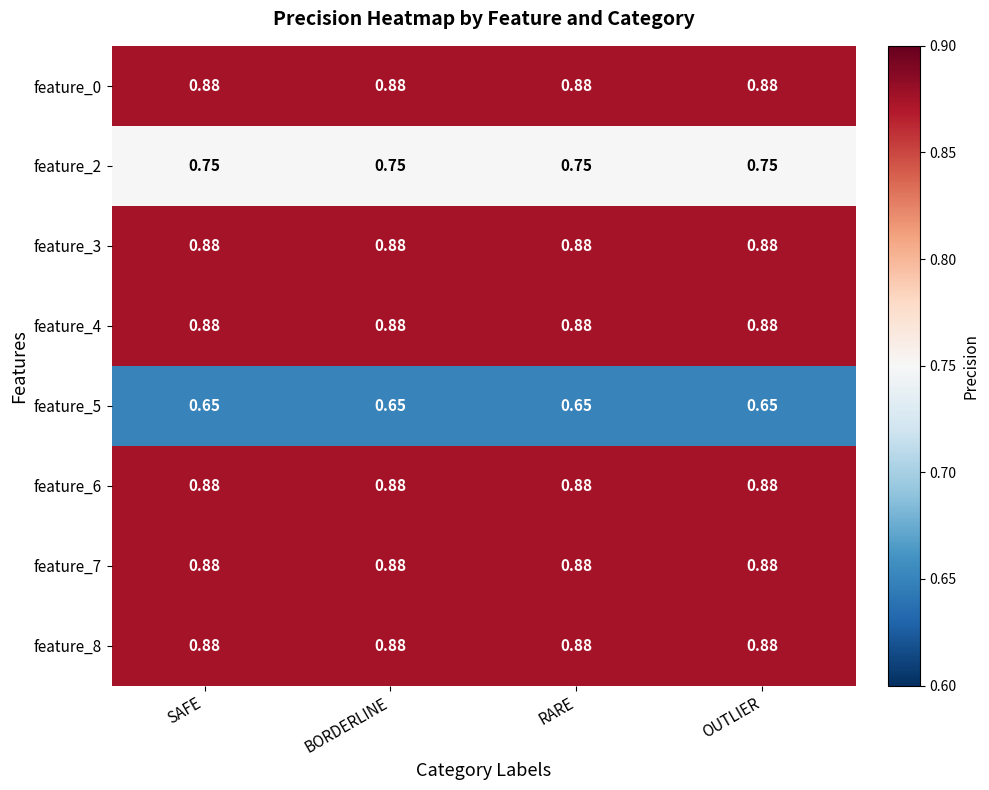

Is the value of feature_5 at SAFE greater than the value of feature_0 at SAFE?

No